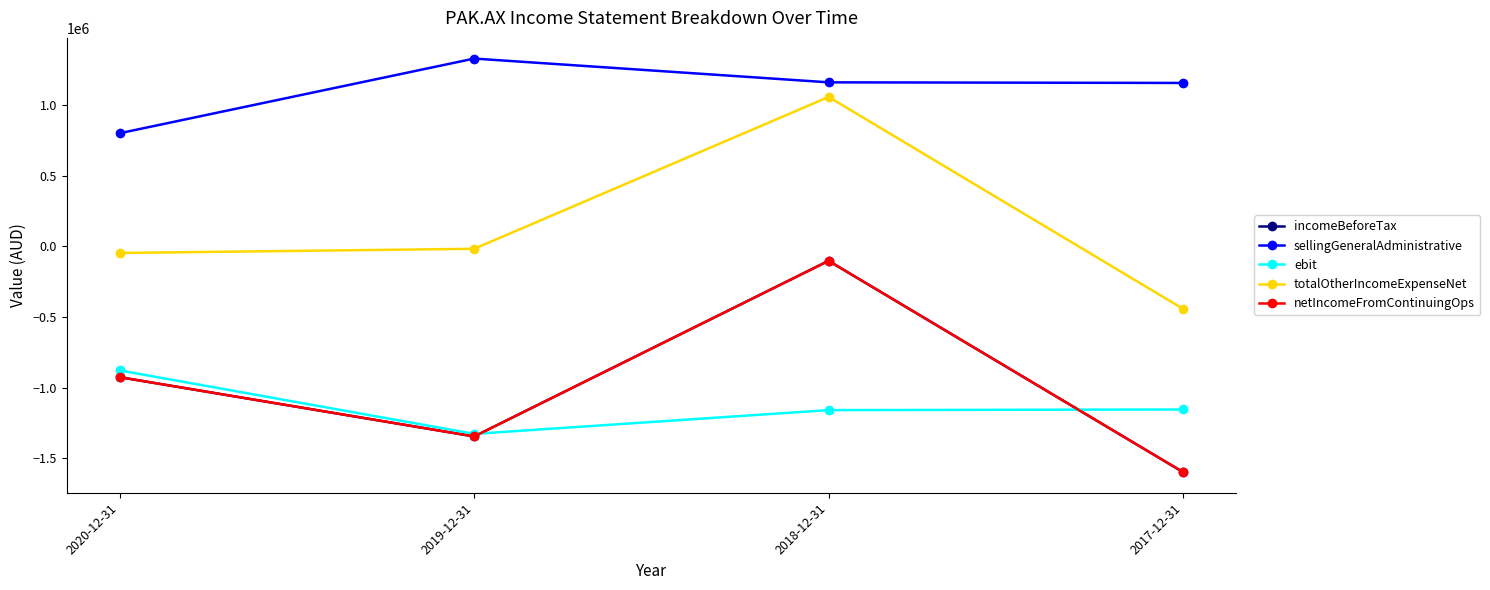

Does the chart have visible grid lines?

No